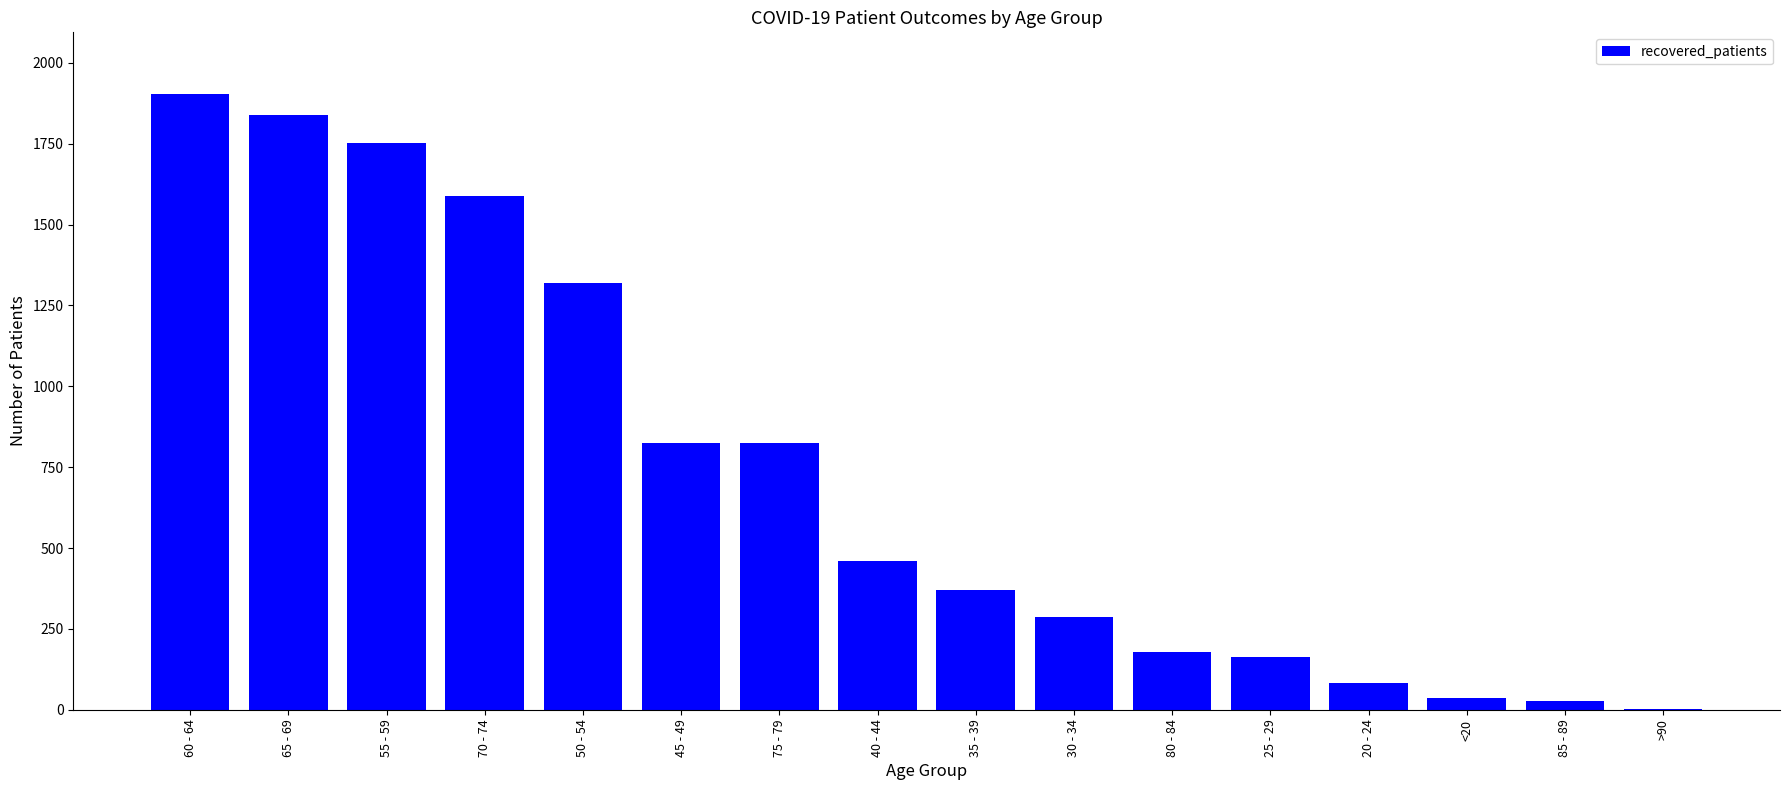

How many series are shown in this chart?

1